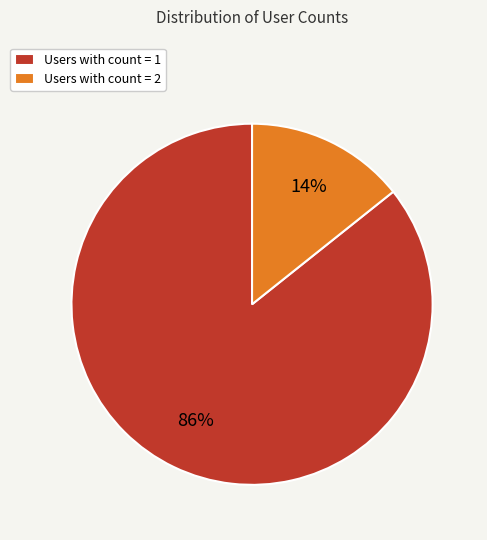

To the nearest percent, what portion does Users with count = 1 represent?

86%